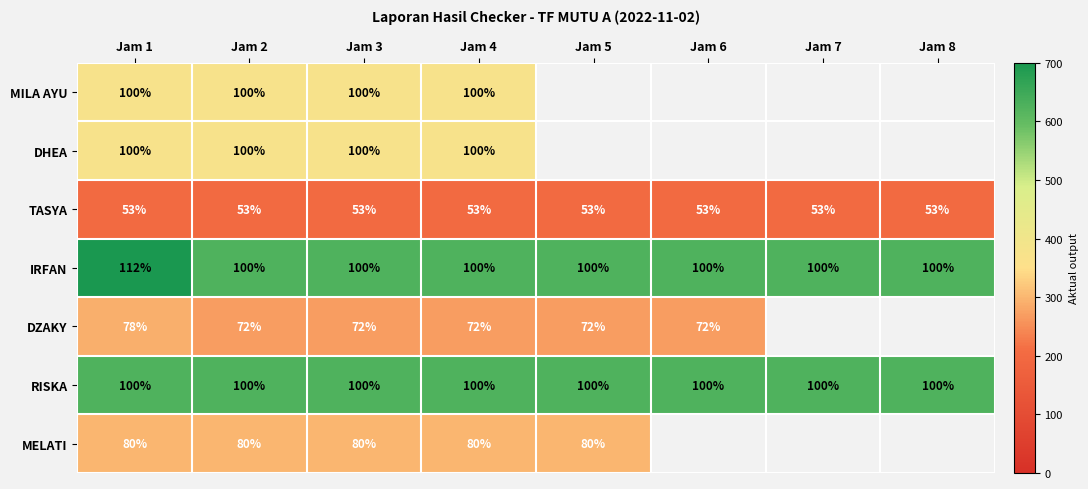

Which series changed the most between Jam 1 and Jam 4?

IRFAN